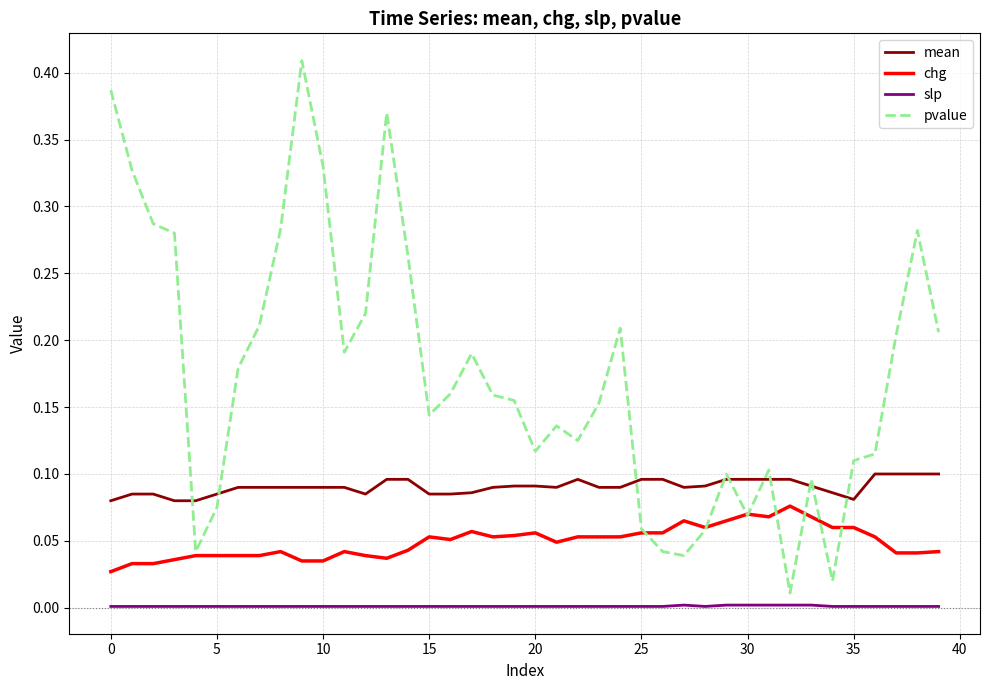

True or false: mean and chg intersect in this chart.

False